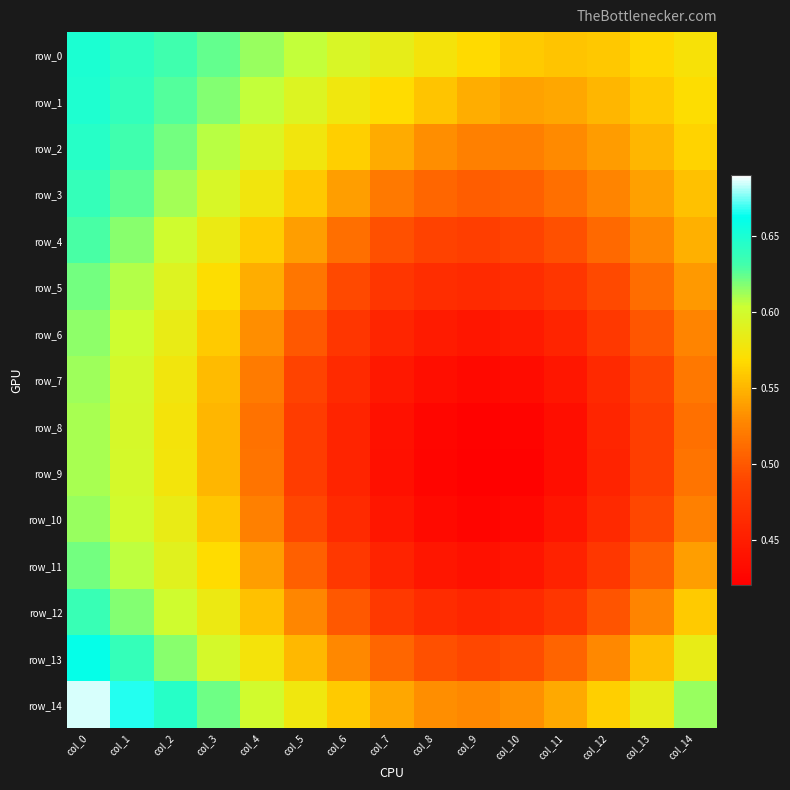

What is the difference between the row_4 values at col_14 and col_8?

0.1